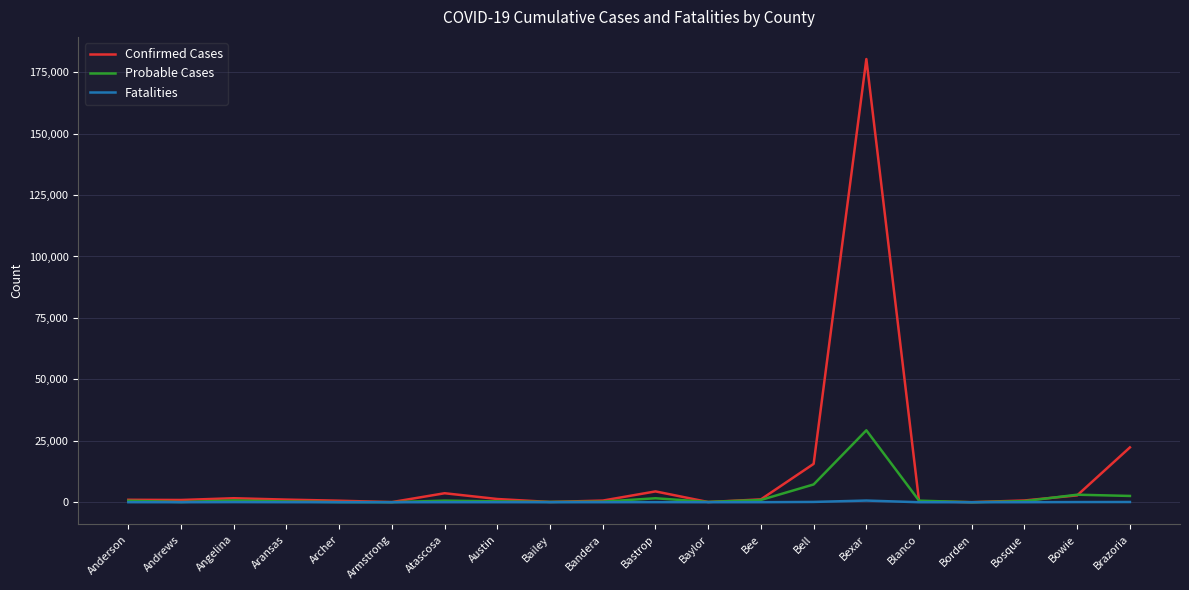

What are all the series names shown in the legend?

Confirmed Cases, Probable Cases, Fatalities